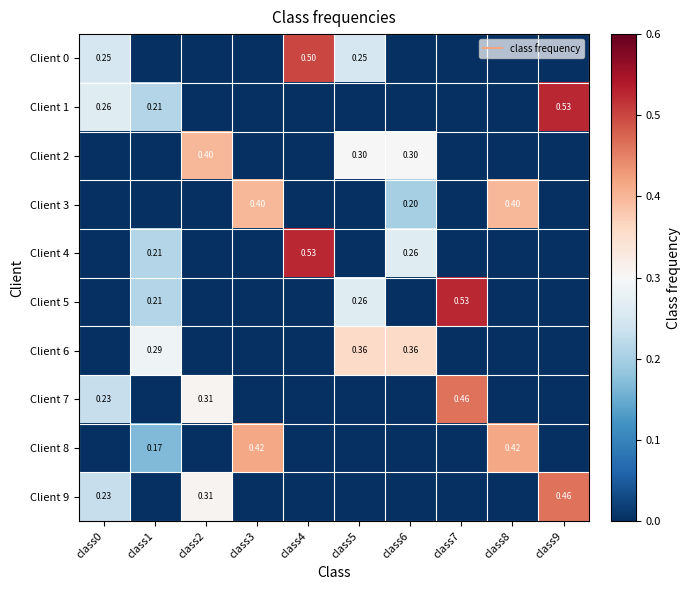

How many positive values does the Client 5 series have?

3